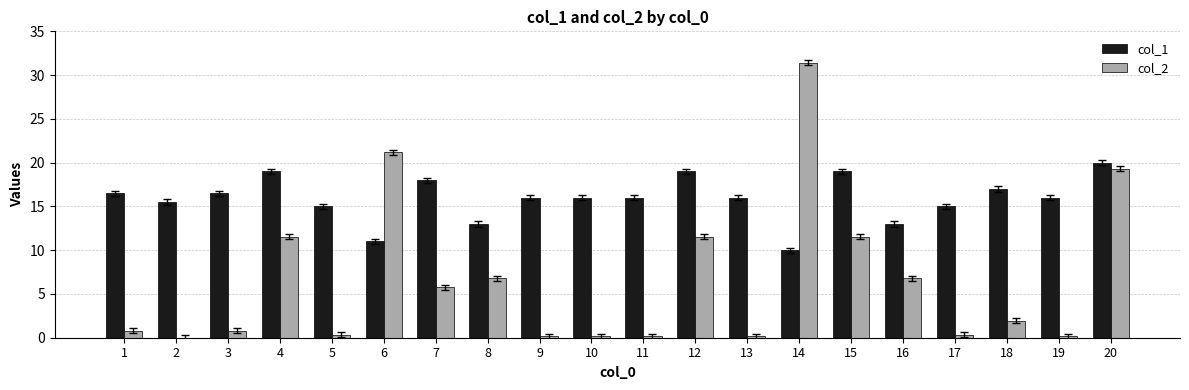

What is the difference between the col_2 values at 10 and 3?

0.6